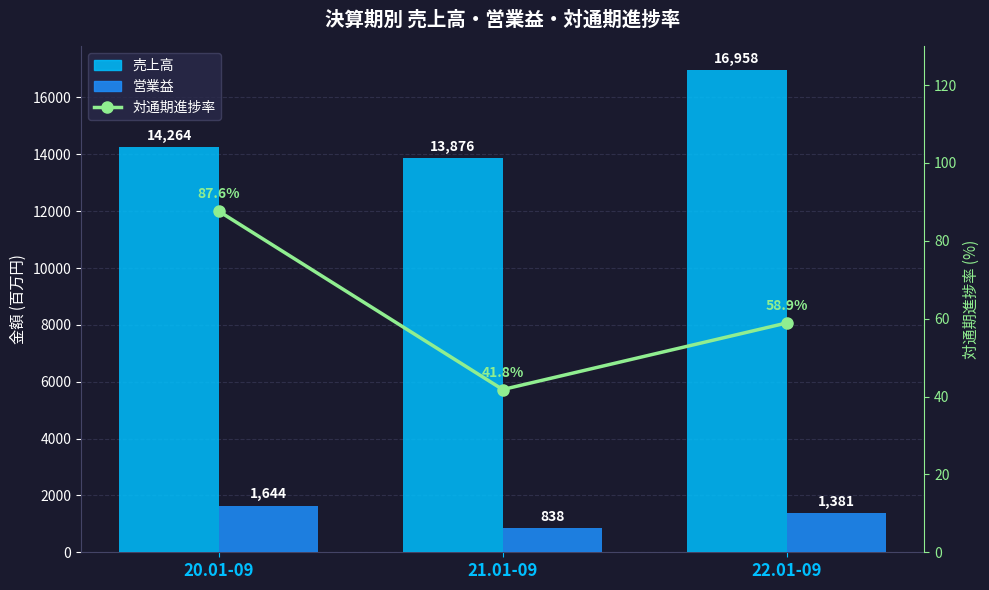

Which category has the lowest value in the 売上高 series?

21.01-09